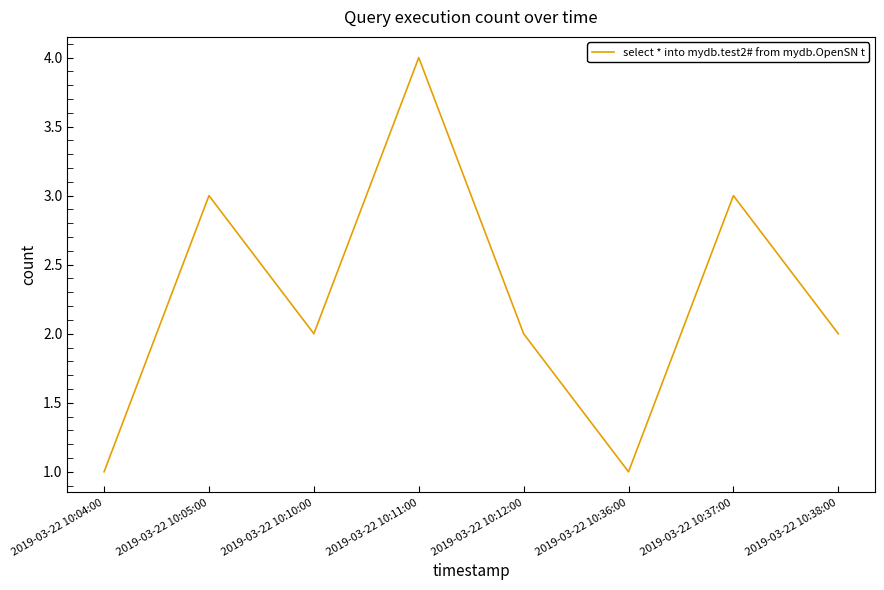

Where is the first local maximum?

2019-03-22 10:05:00